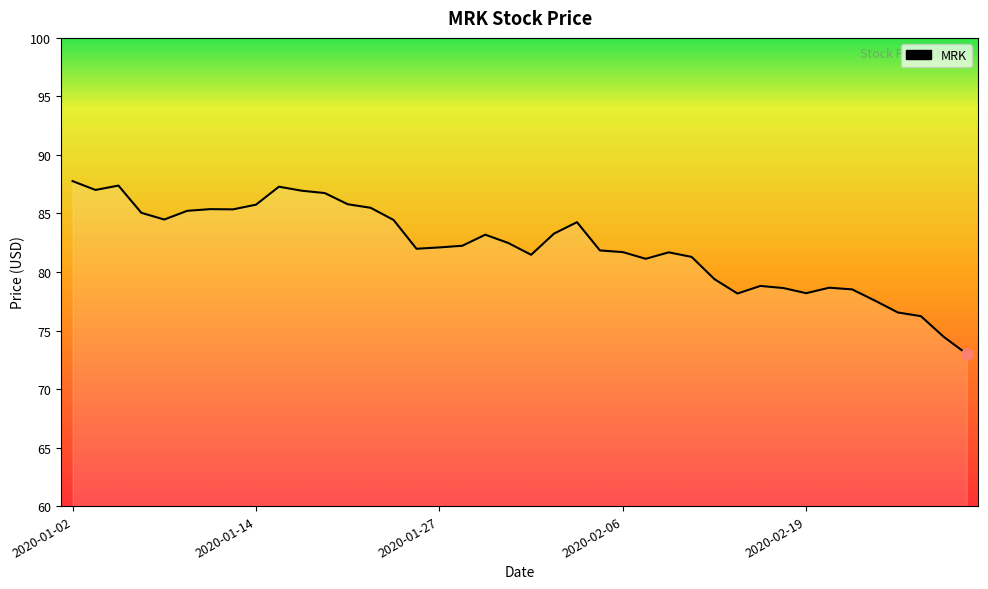

Rank the categories by value from highest to lowest.

2020-01-02, 2020-01-06, 2020-01-15, 2020-01-03, 2020-01-16, 2020-01-17, 2020-01-21, 2020-01-14, 2020-01-22, 2020-01-10, 2020-01-13, 2020-01-09, 2020-01-07, 2020-01-08, 2020-01-23, 2020-02-04, 2020-02-03, 2020-01-29, 2020-01-30, 2020-01-28, 2020-01-27, 2020-01-24, 2020-02-05, 2020-02-06, 2020-02-10, 2020-01-31, 2020-02-11, 2020-02-07, 2020-02-12, 2020-02-14, 2020-02-20, 2020-02-18, 2020-02-21, 2020-02-19, 2020-02-13, 2020-02-24, 2020-02-25, 2020-02-26, 2020-02-27, 2020-02-28